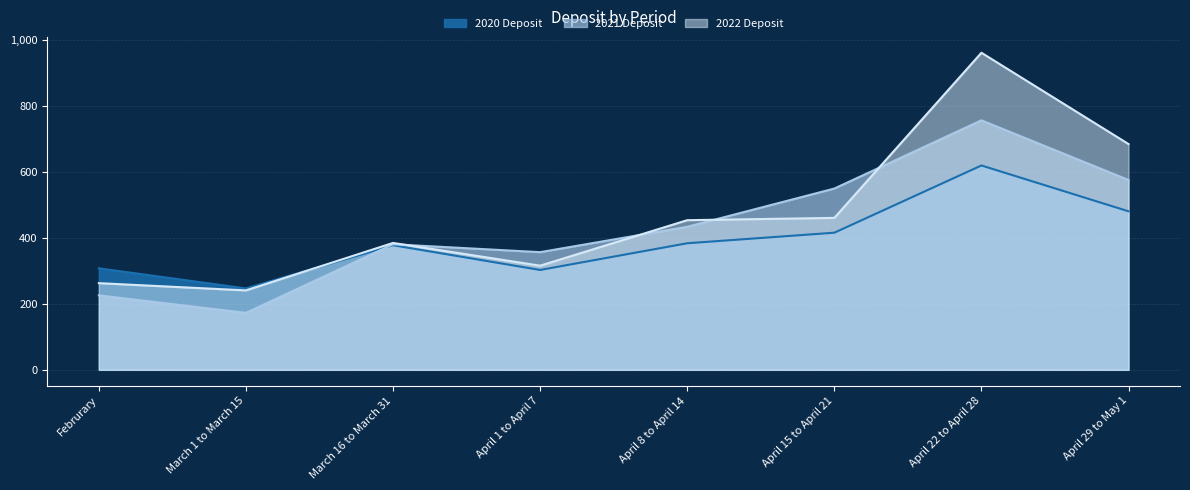

Where is the first local maximum for 2021 Deposit?

March 16 to March 31